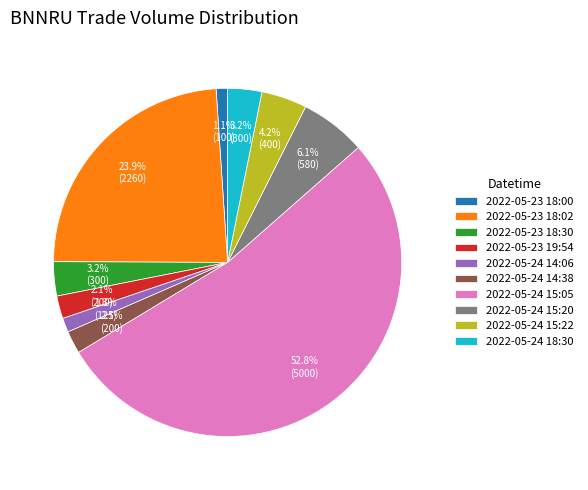

What percentage is the 2022-05-24 15:20 slice, to the nearest percent?

6%